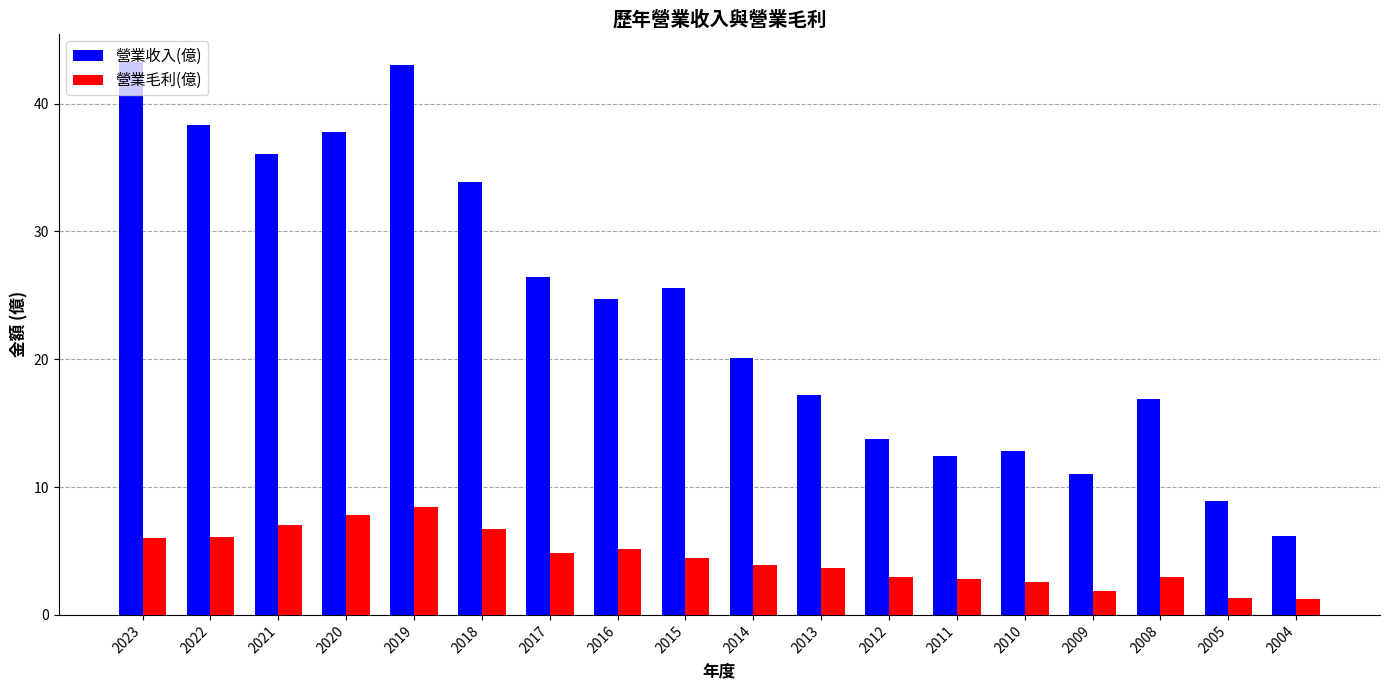

What is the difference between the maximum and minimum values in the 營業毛利(億) series?

7.2